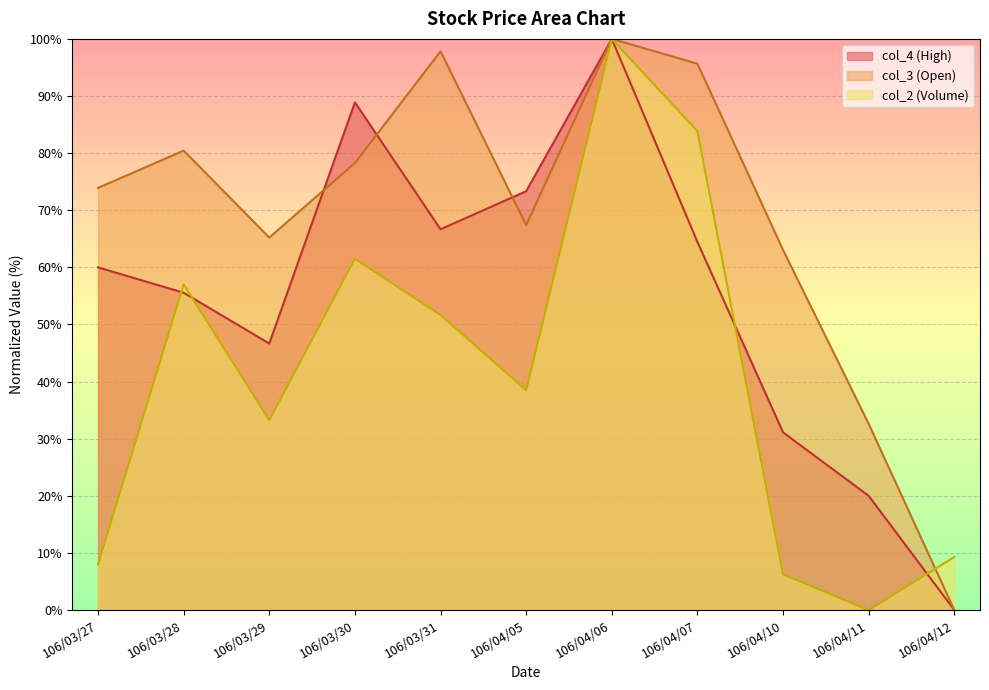

At which label does col_3 first exceed 73?

106/03/27